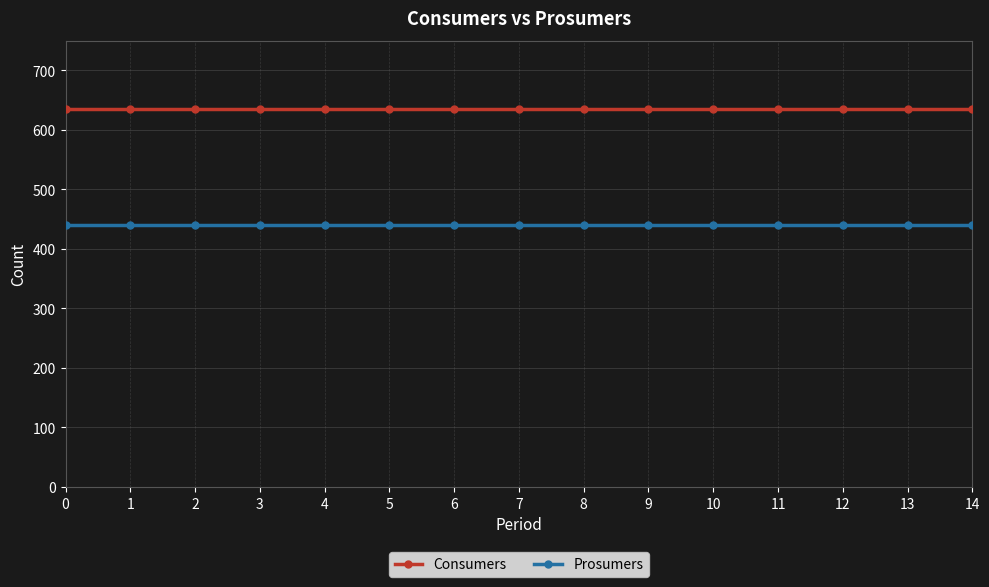

What is the sum of the Prosumers values at 3 and 9?

880